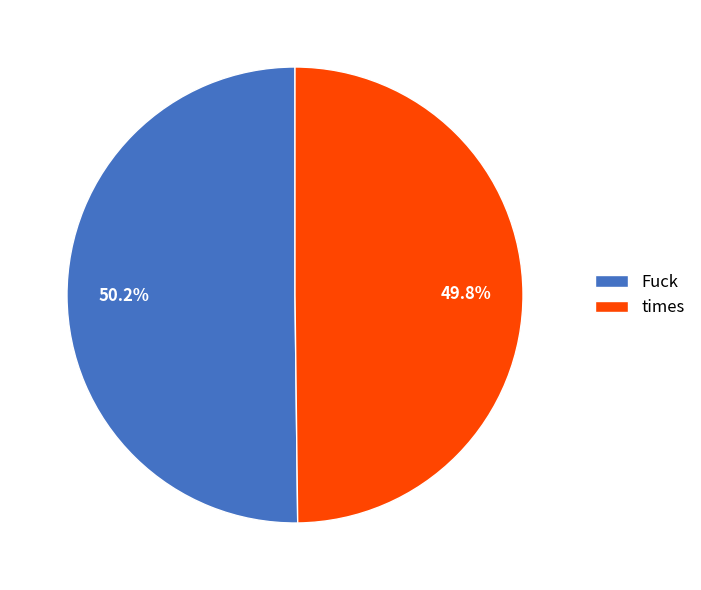

Approximately how many times larger is the value at times compared to Fuck?

1.0